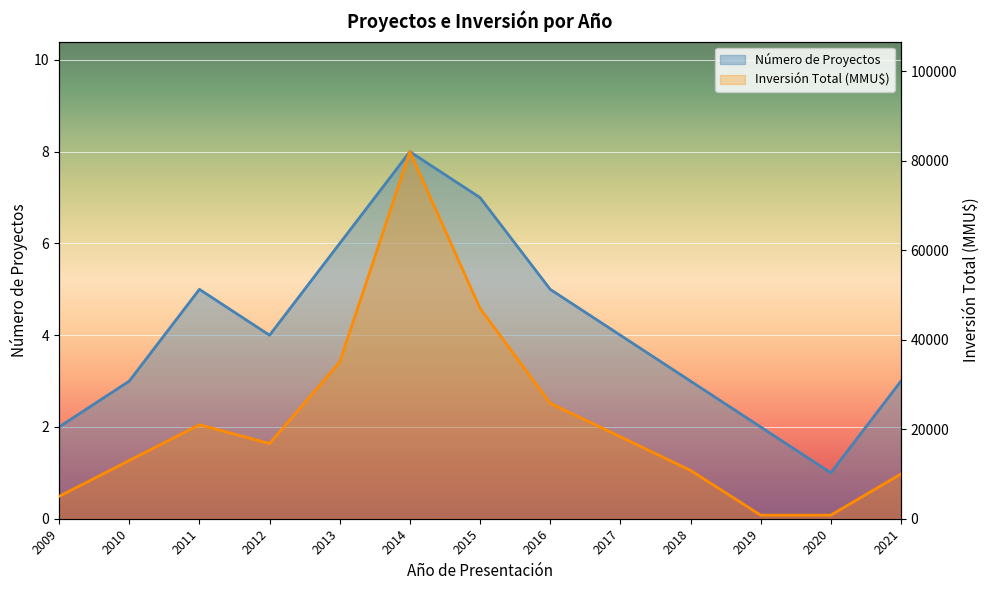

How many distinct data groups are displayed?

2